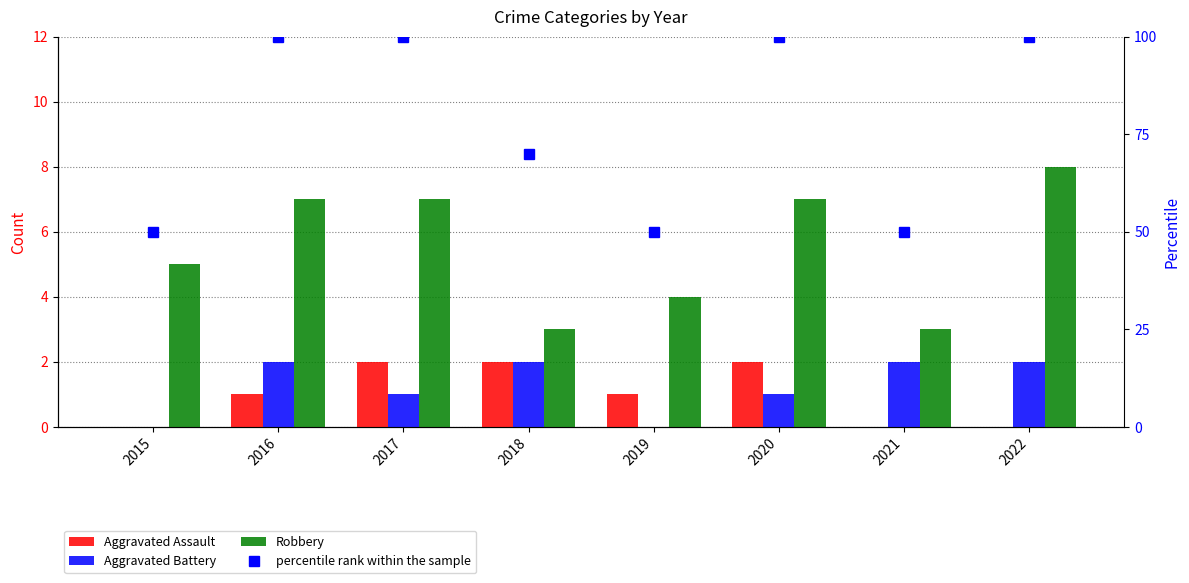

At 2021, list the series in order from smallest to largest.

Aggravated Assault, Aggravated Battery, Robbery, percentile rank within the sample